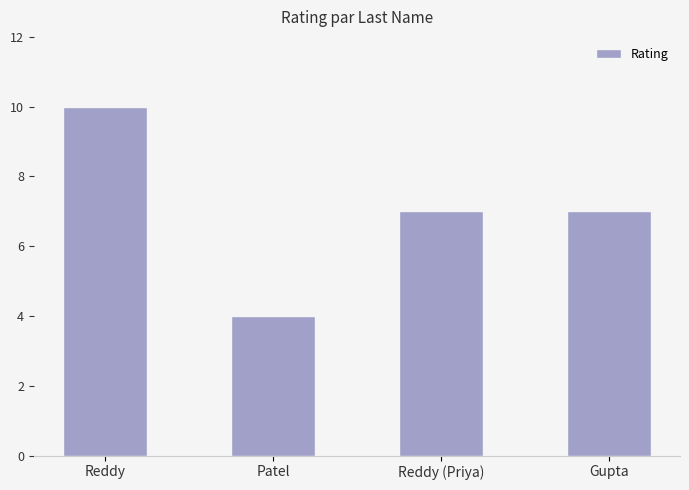

Reading right to left, transcribe all the data shown in this chart.

Gupta=7	Reddy (Priya)=7	Patel=4	Reddy=10